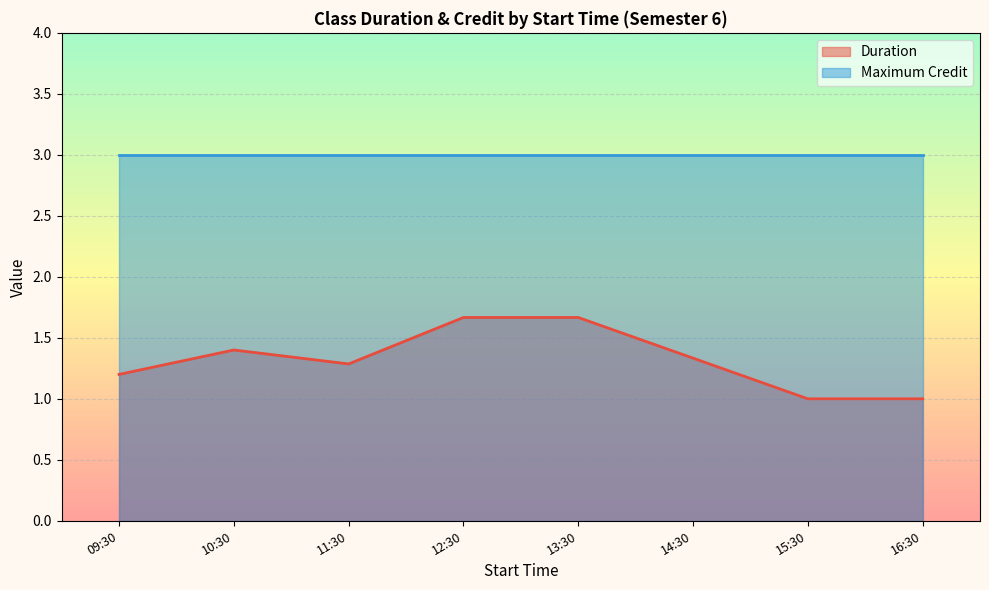

What is the spread (max minus min) of values at 09:30?

1.8